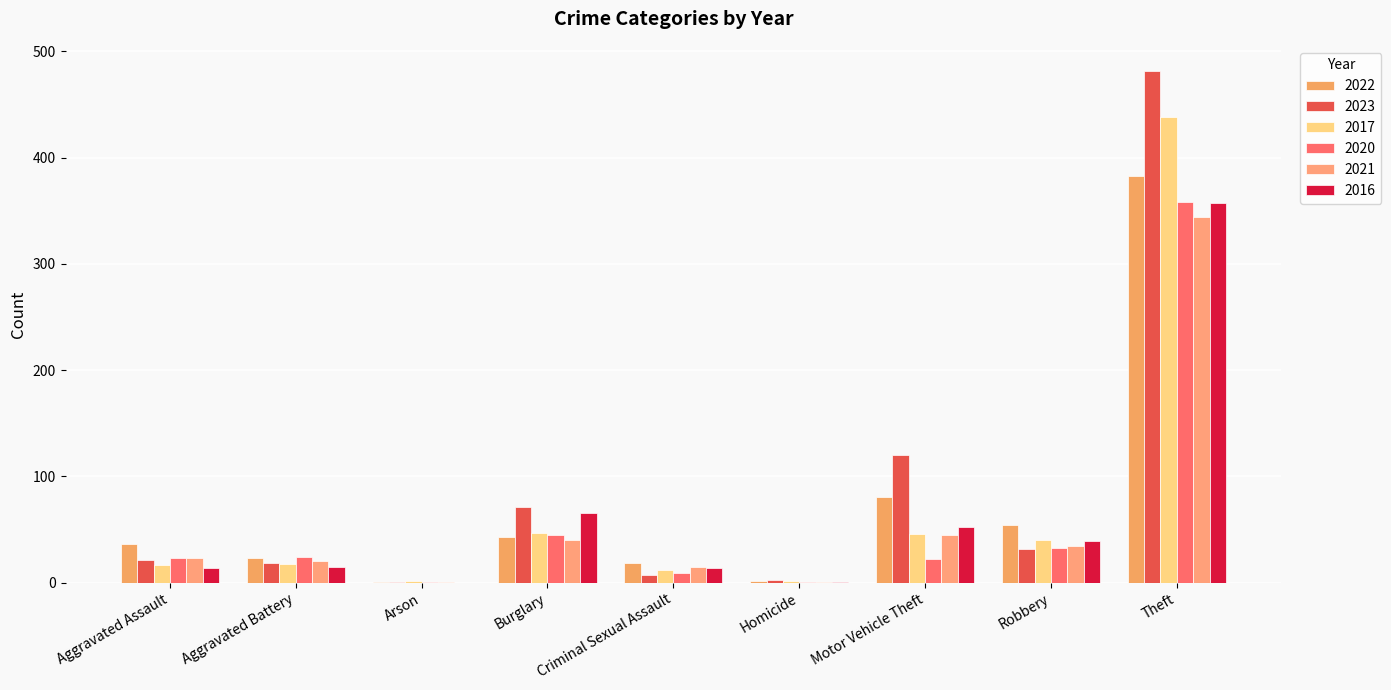

Rank the categories by 2022 value from highest to lowest.

Theft, Motor Vehicle Theft, Robbery, Burglary, Aggravated Assault, Aggravated Battery, Criminal Sexual Assault, Homicide, Arson